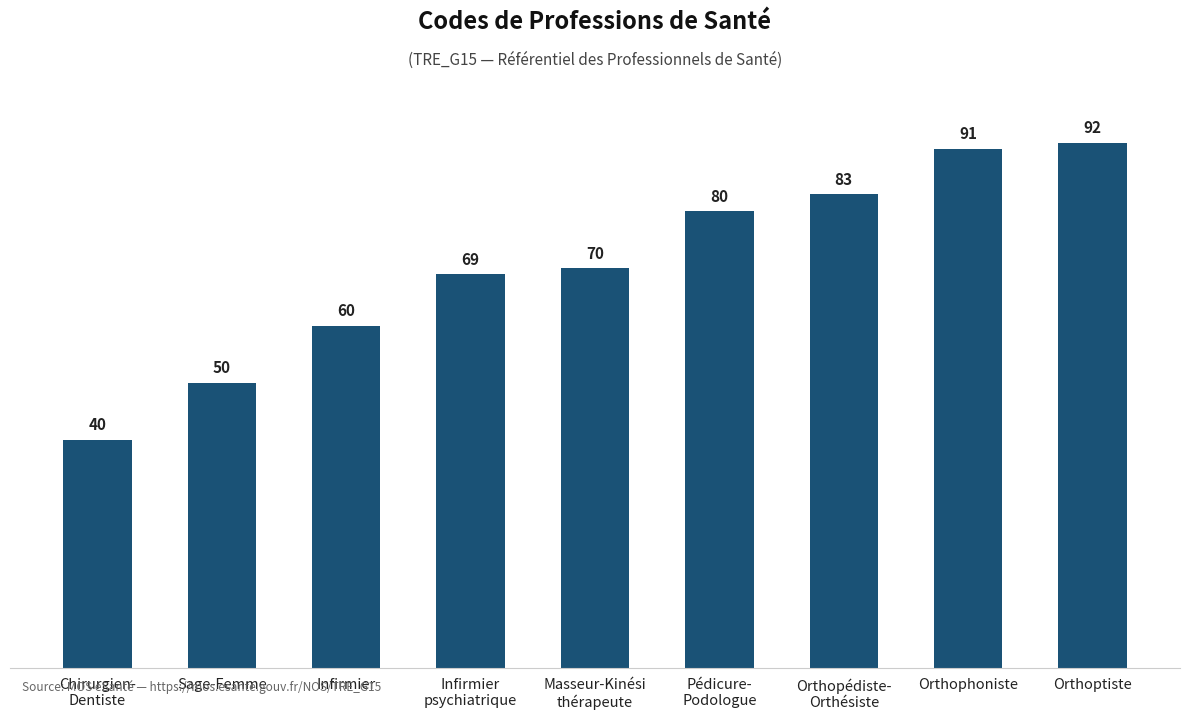

What is the label of the 8th bar from the right?

Sage-Femme